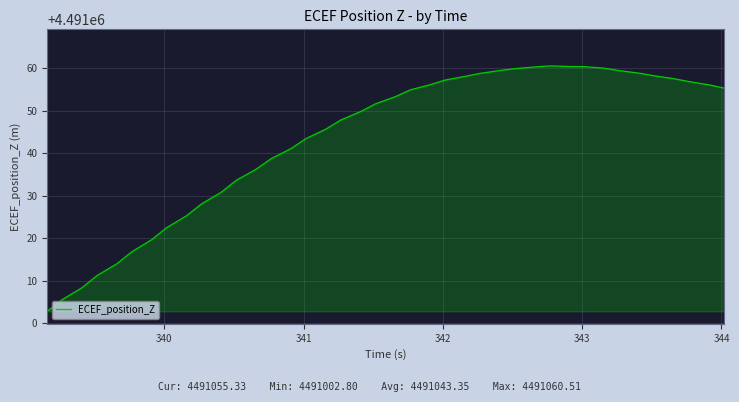

What is the difference between the maximum and minimum values?

57.7